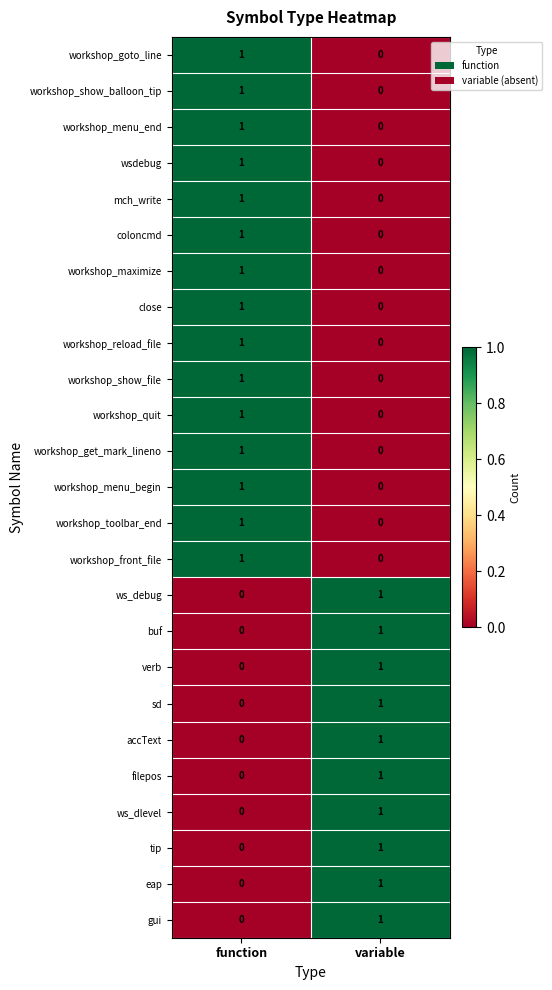

How many values in gui are above zero?

1